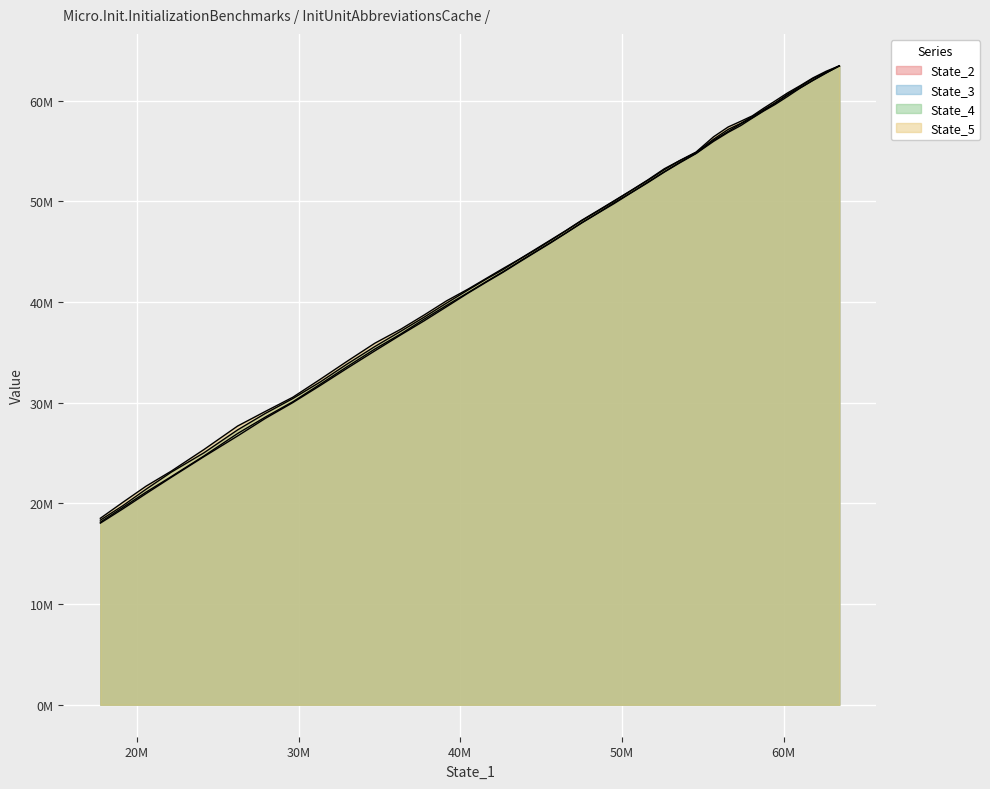

True or false: State_5 has a value of 63449943.3 at 0.

True